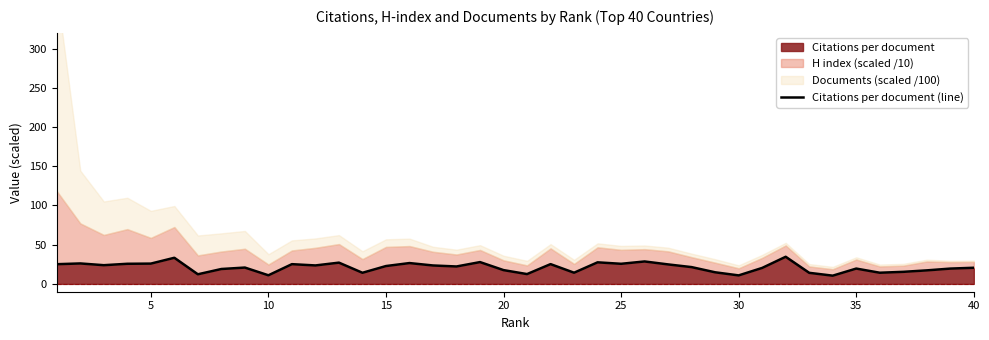

What is the difference between the second highest and second lowest values?

22.5